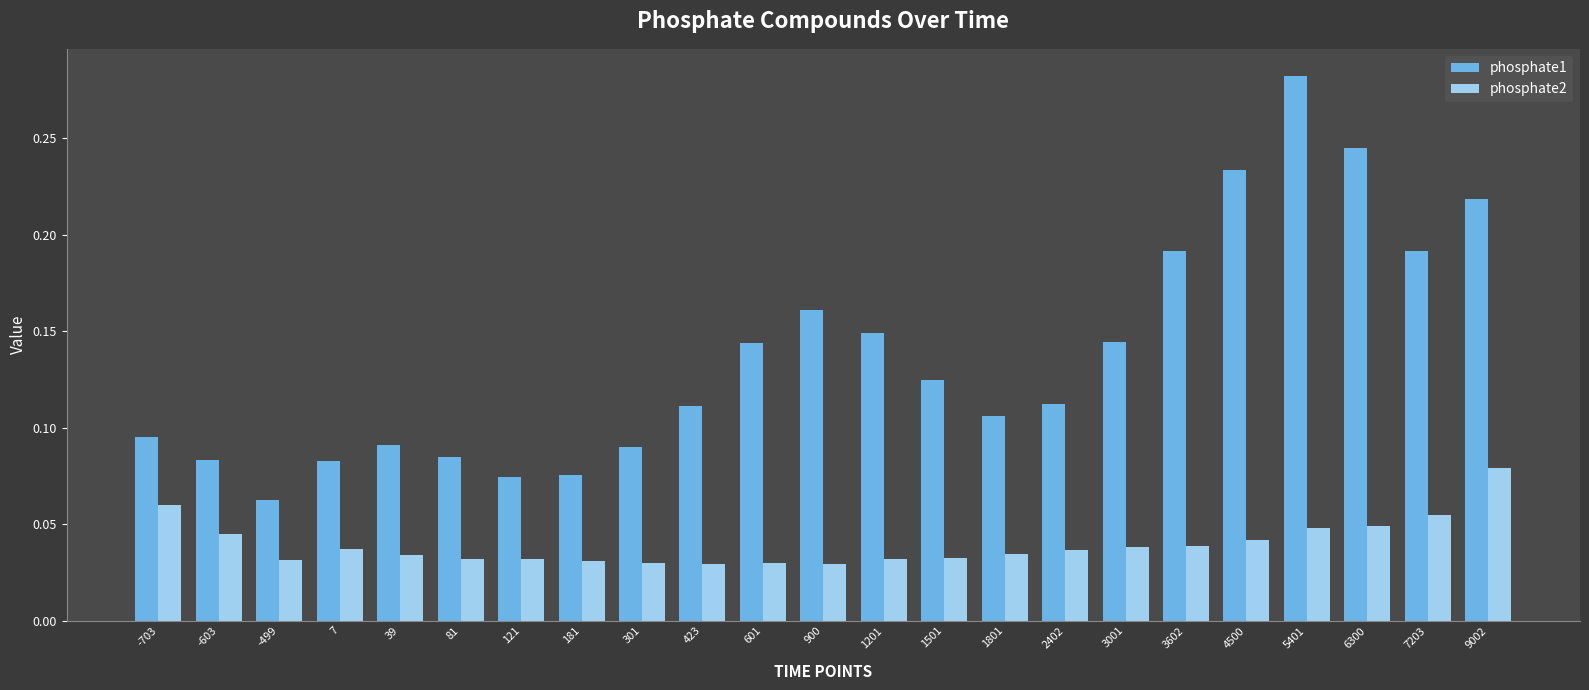

At which category does the chart reach its peak across all series?

5401